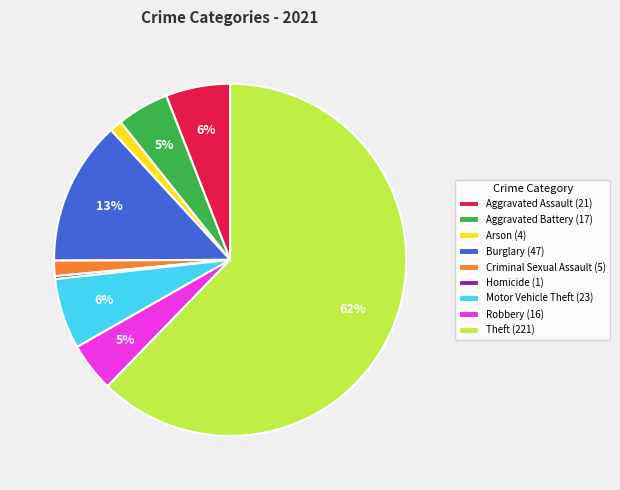

Does Theft account for over 50% of the chart?

Yes